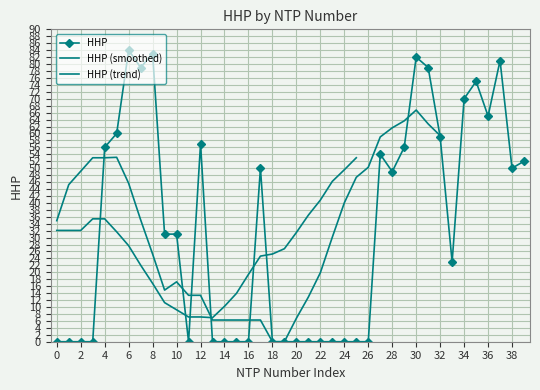

Is it true that HHP equals 31 at 10?

True